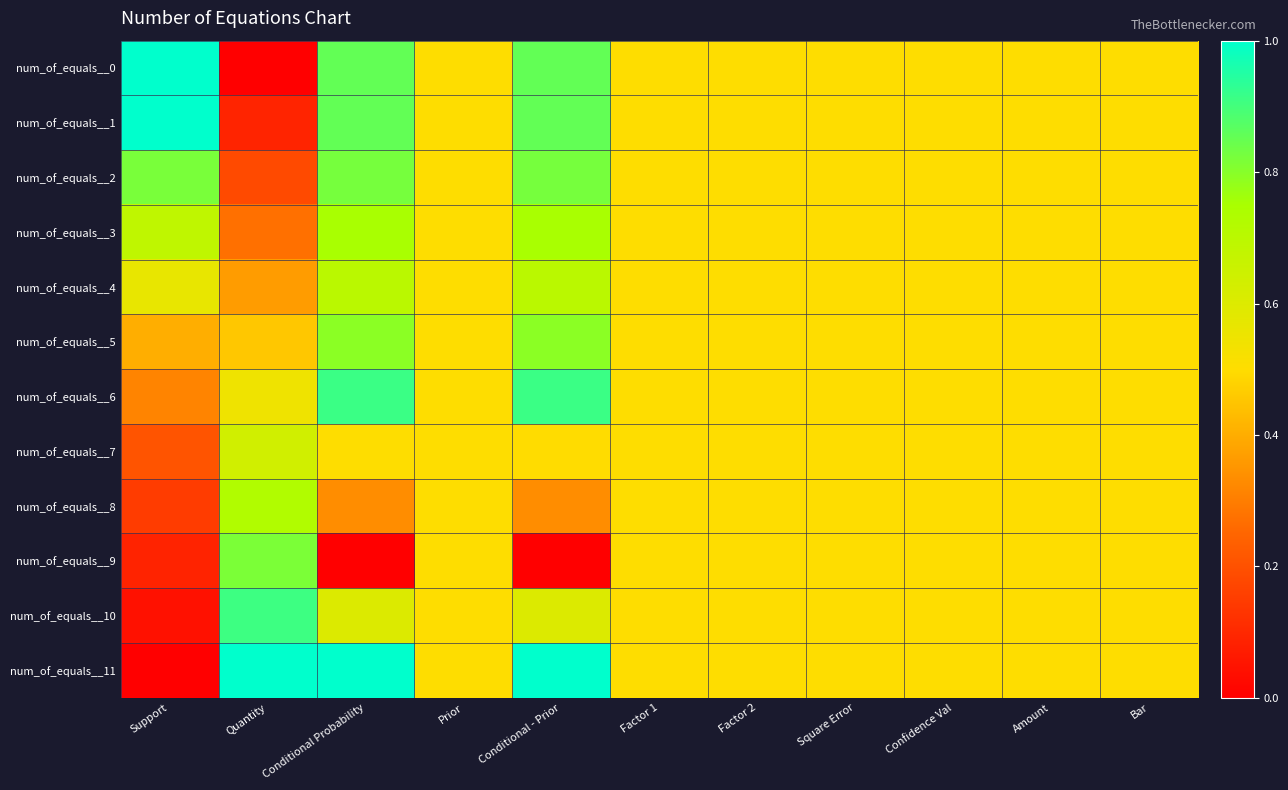

What is the maximum value shown in the chart?

1.0